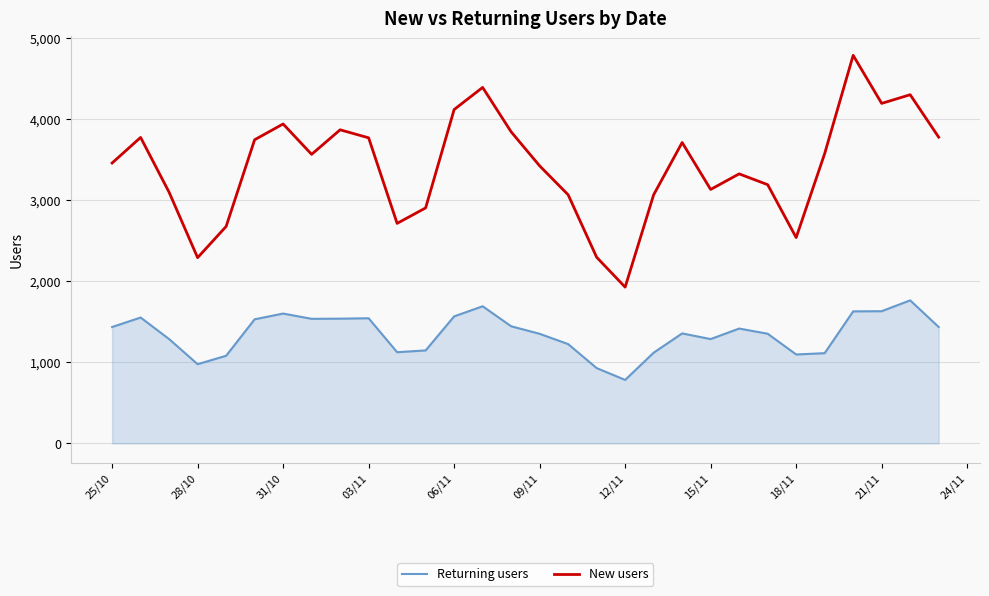

Which series has the largest total across all categories?

New users